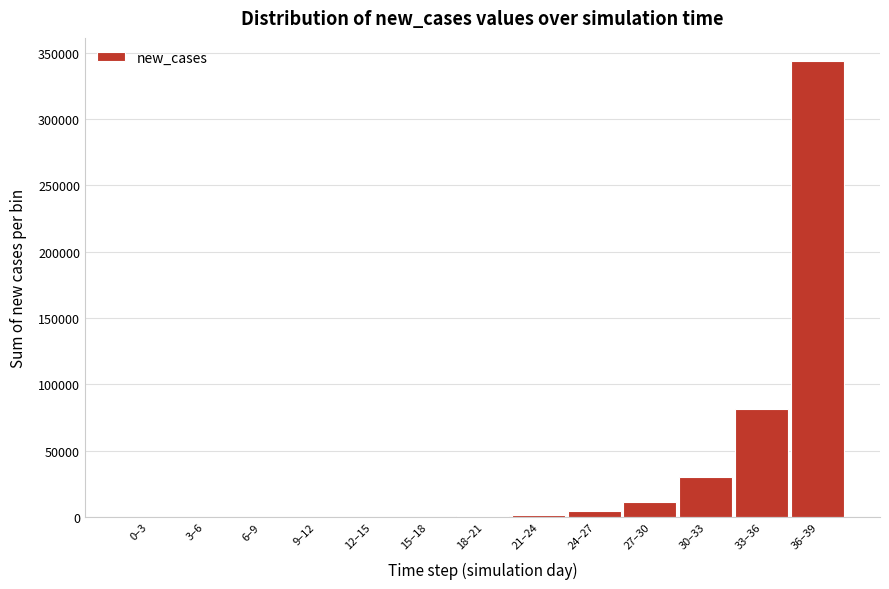

At which label is the value closest to 171973?

33–36